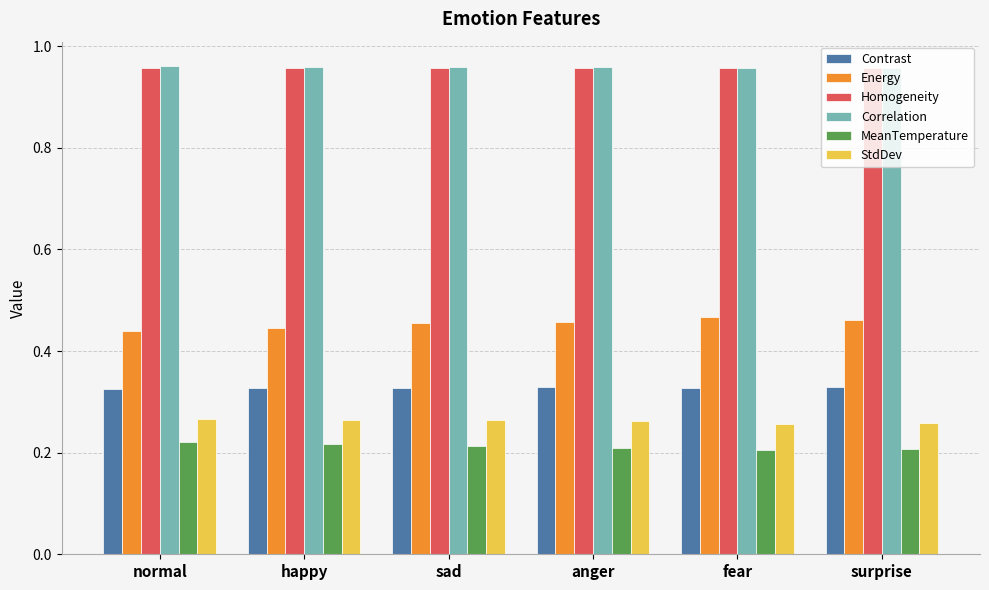

Count the Homogeneity values in the range 0 to 1.

6